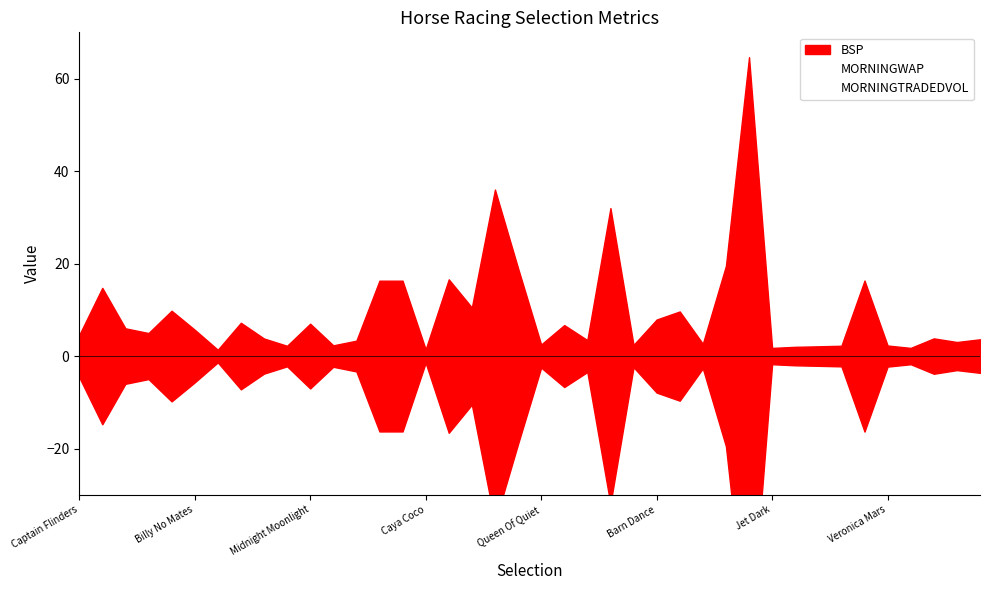

What is the sum of all MORNINGTRADEDVOL values?

2886.5